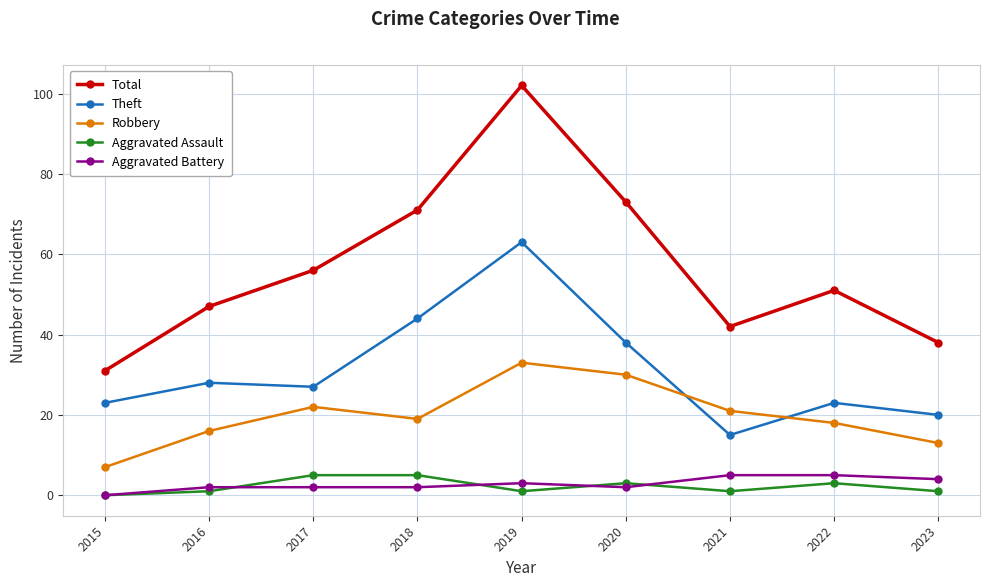

Read the Theft value at 2023.

20